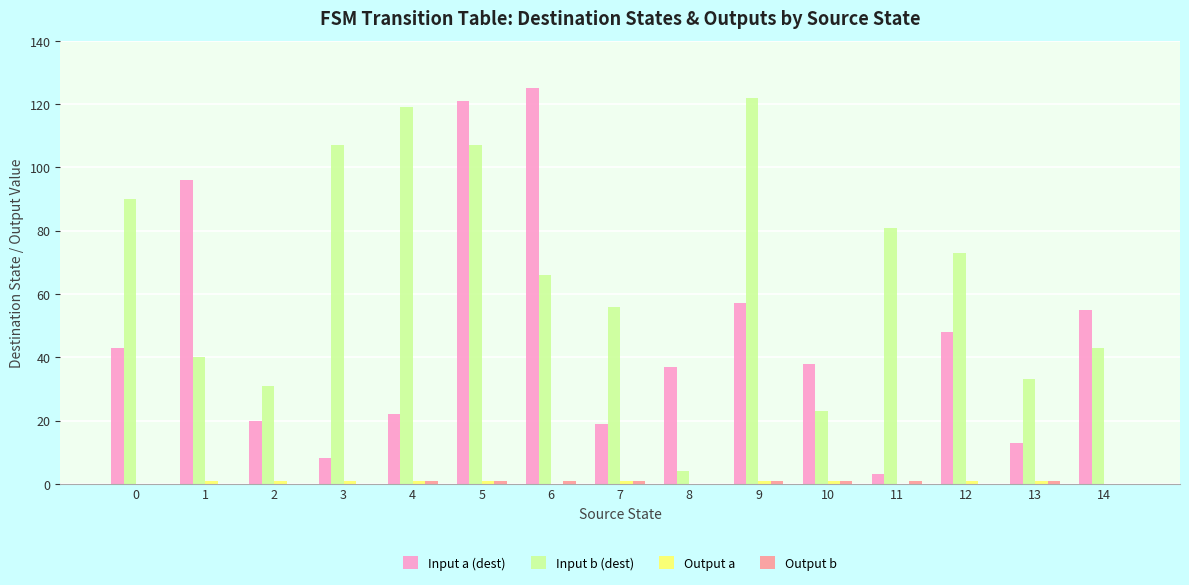

What is the maximum value shown in the chart?

125